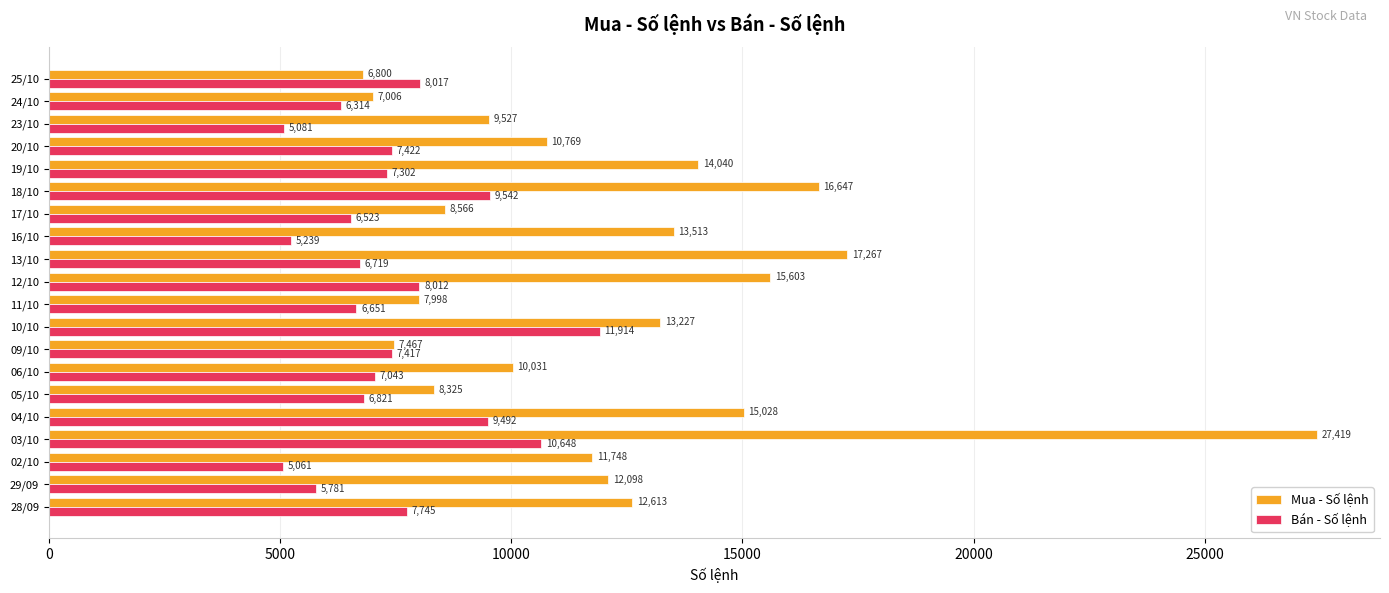

What is the maximum value shown in the chart?

27419